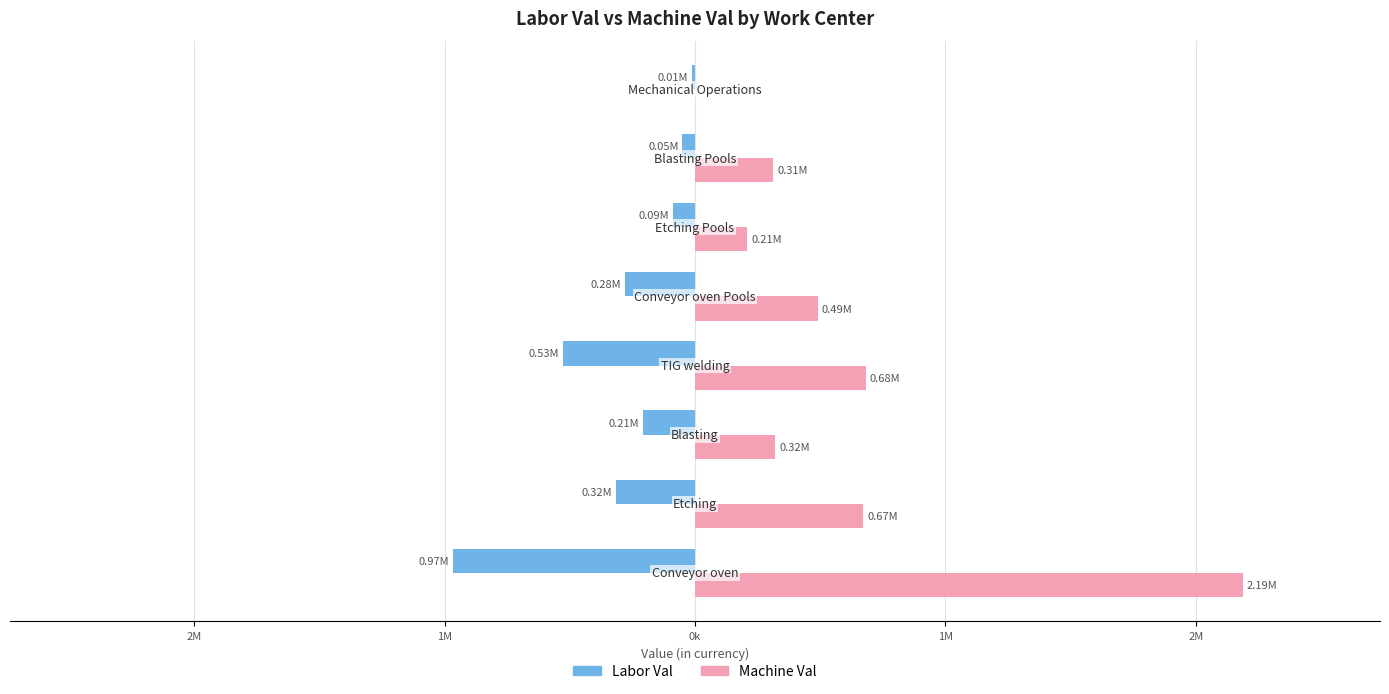

What are all the series names shown in the legend?

Labor Val, Machine Val